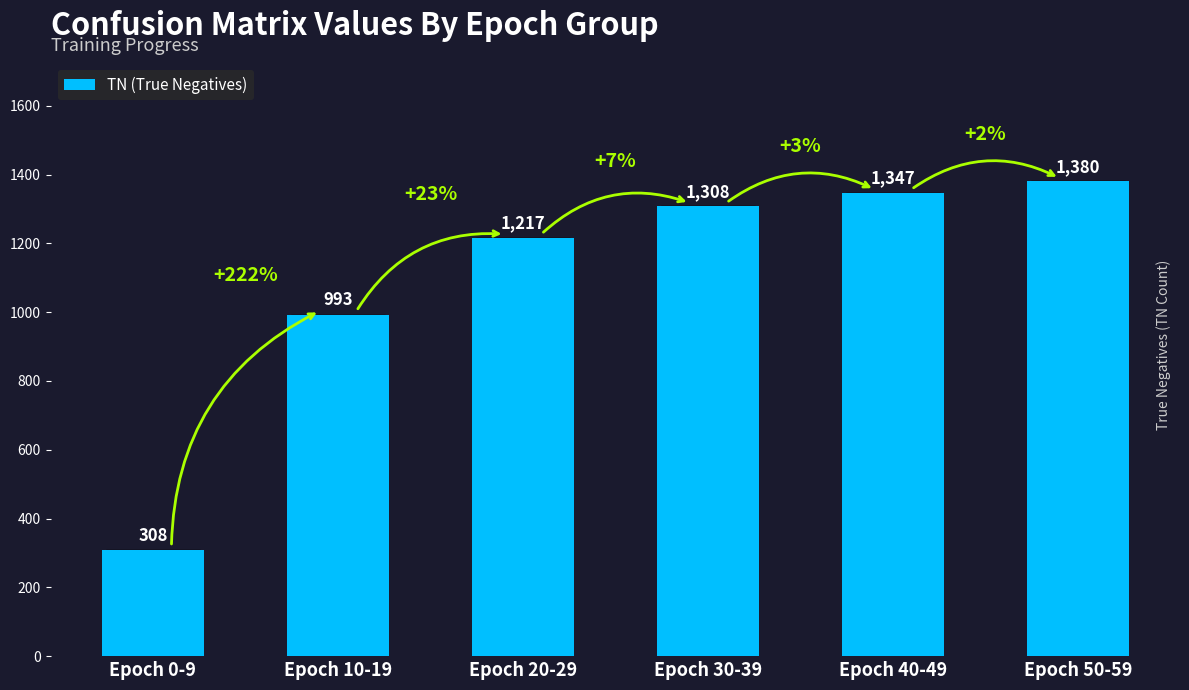

Are the bars grouped side by side (vs. stacked)?

No